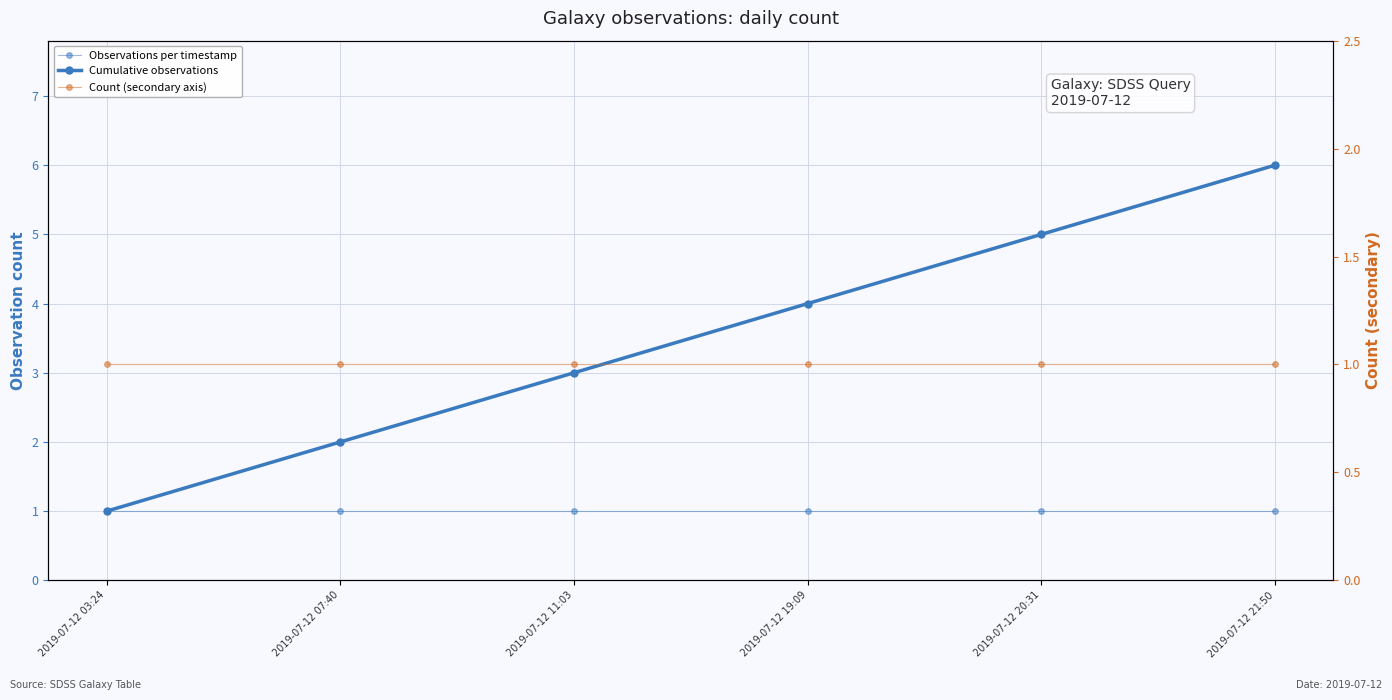

Read the Observations per timestamp value at 2019-07-12 07:40.

1